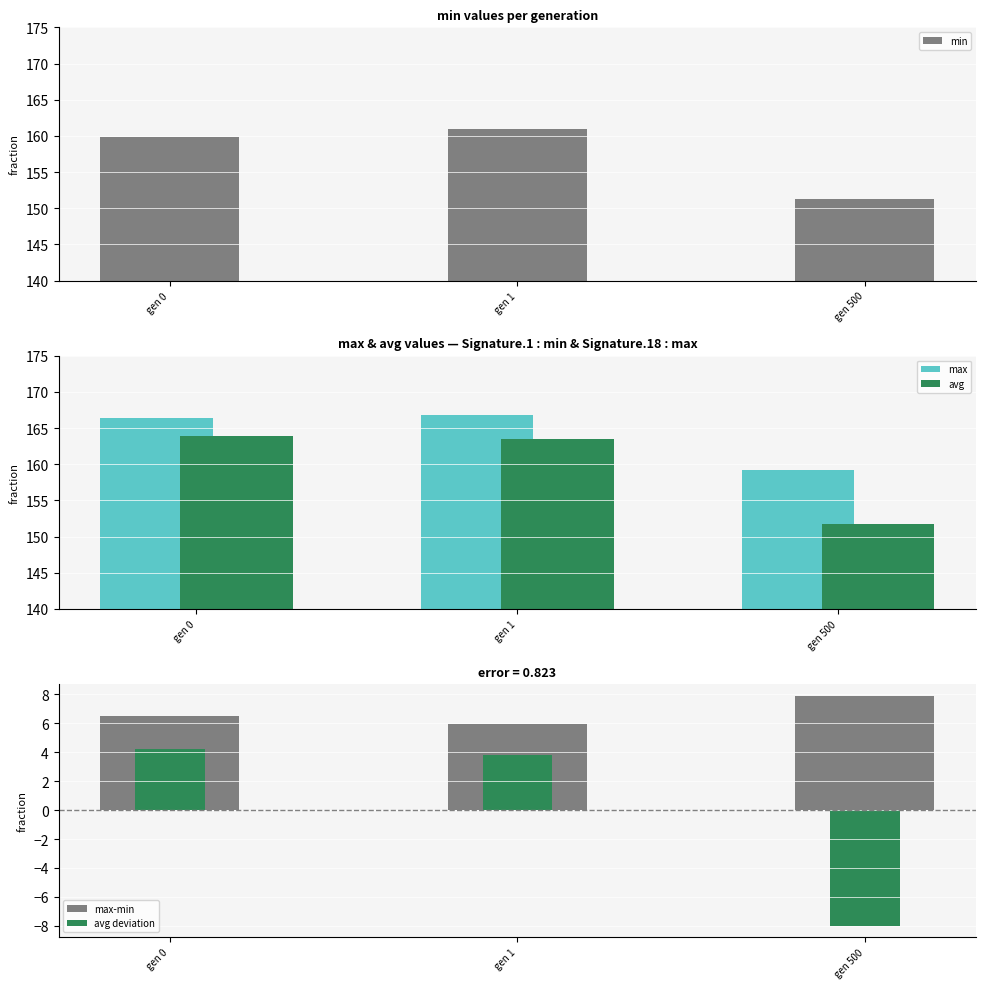

What are all the series names shown in the legend?

min, max, avg, max-min, avg deviation